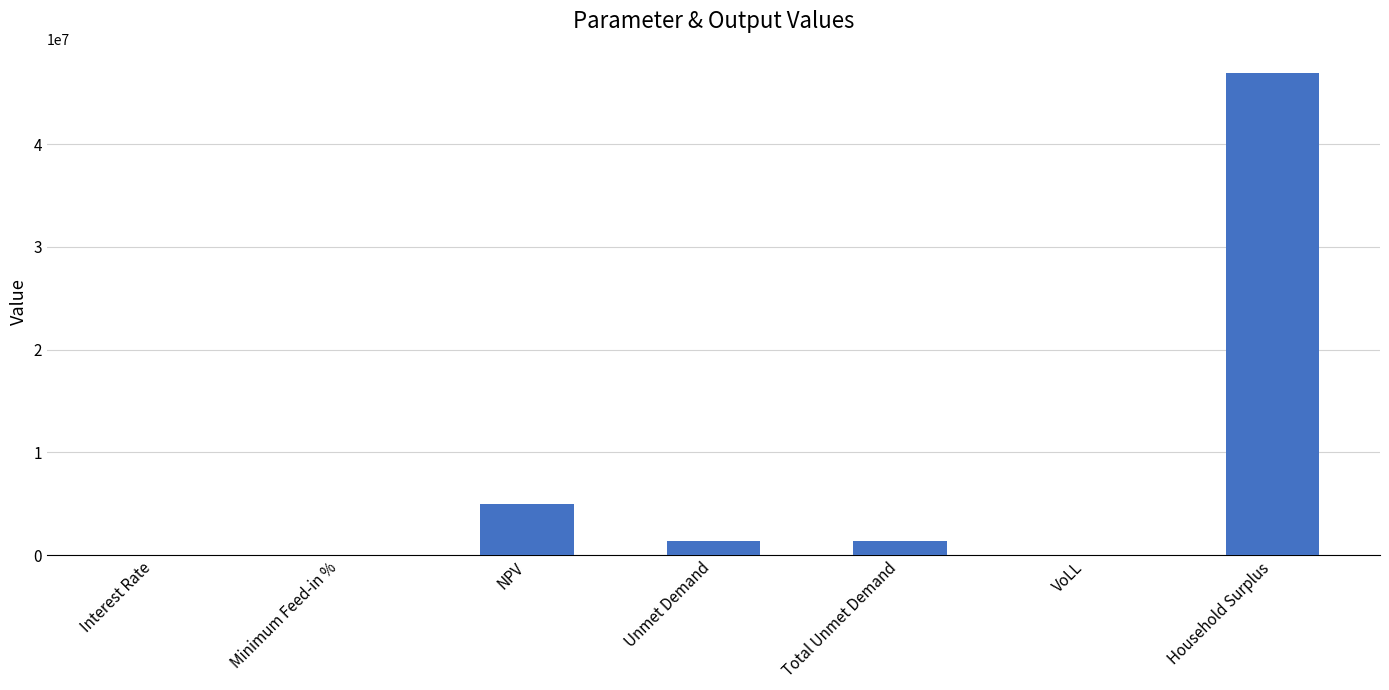

Between NPV and Total Unmet Demand, which is larger?

NPV